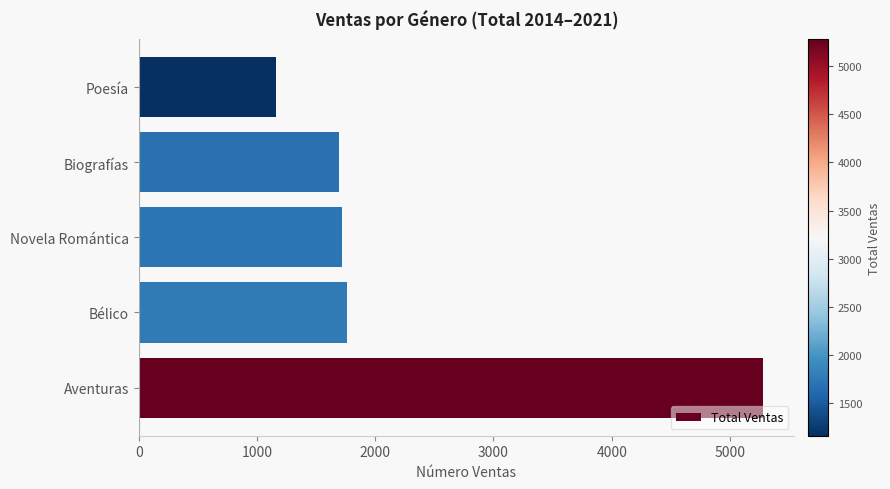

What is the difference between the second highest and minimum values?

595